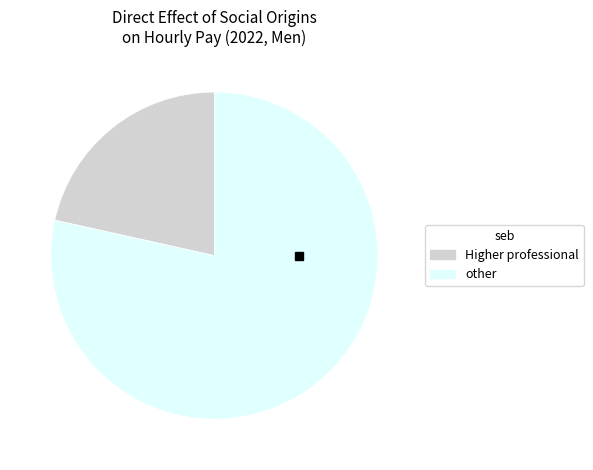

Rank the categories by value from highest to lowest.

other, Higher professional